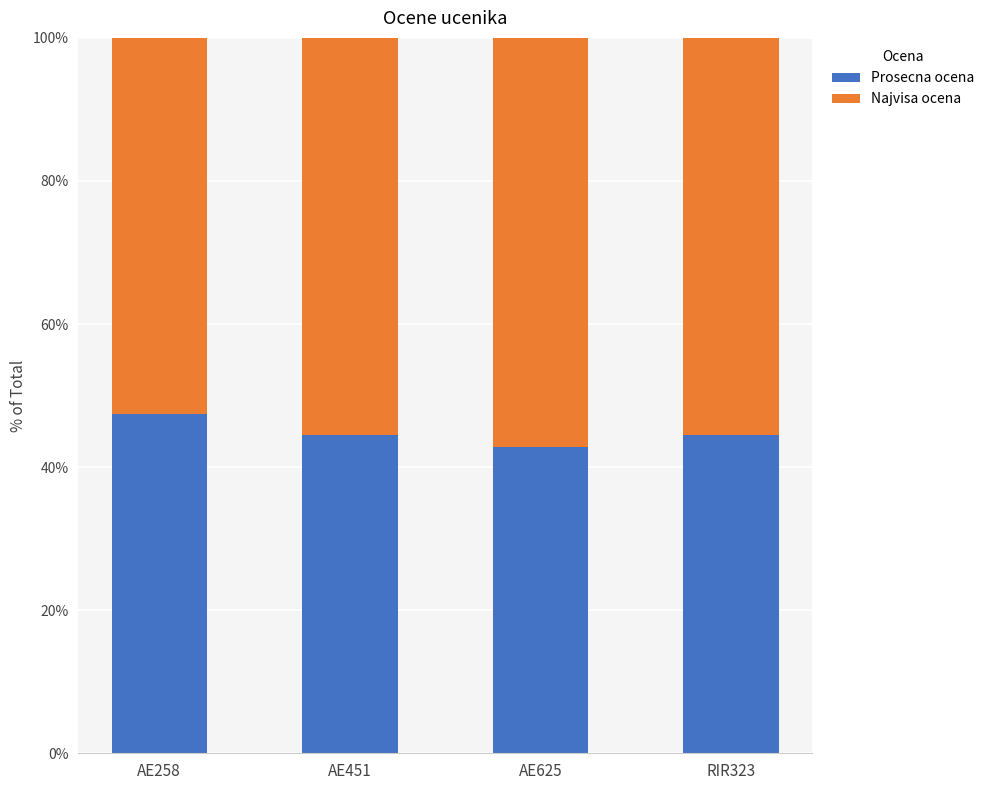

What is the value of the Prosecna ocena bar at the 2nd from the left?

44.4